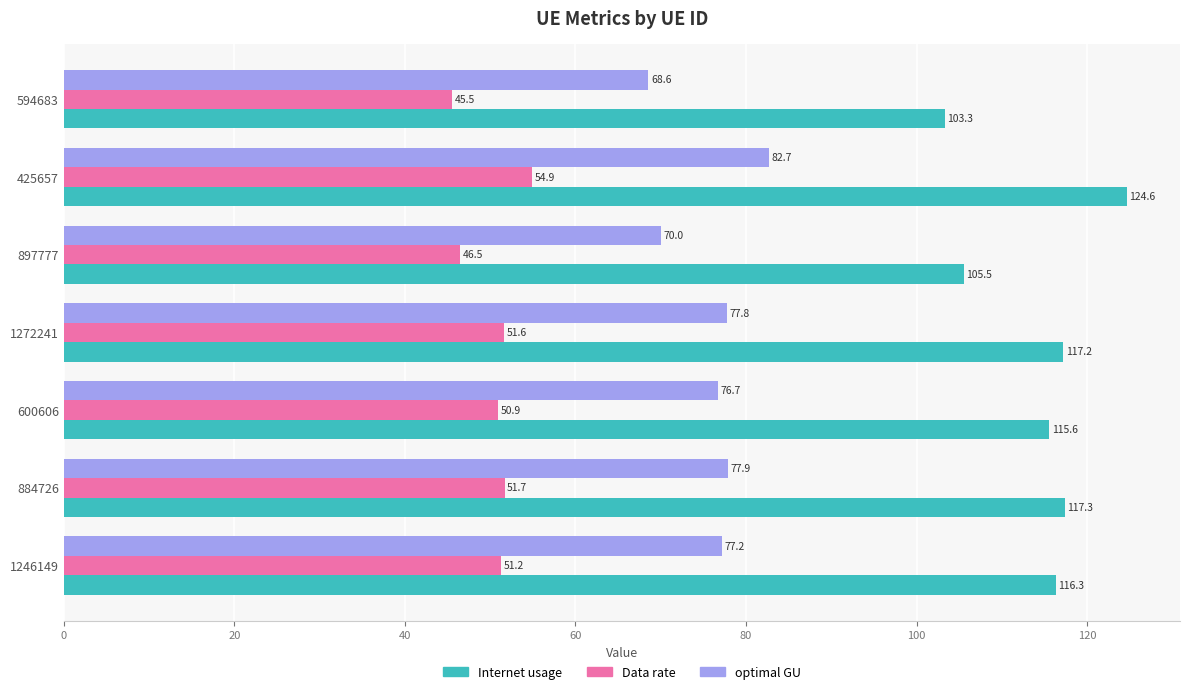

Rank the series by their average value, from lowest to highest.

Data rate, optimal GU, Internet usage